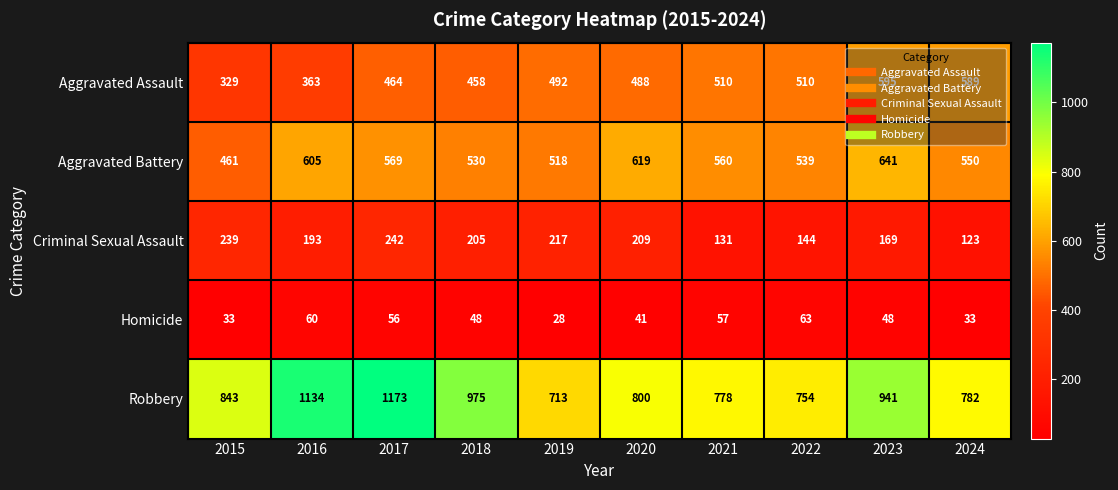

At how many categories does at least one series exceed 265?

10